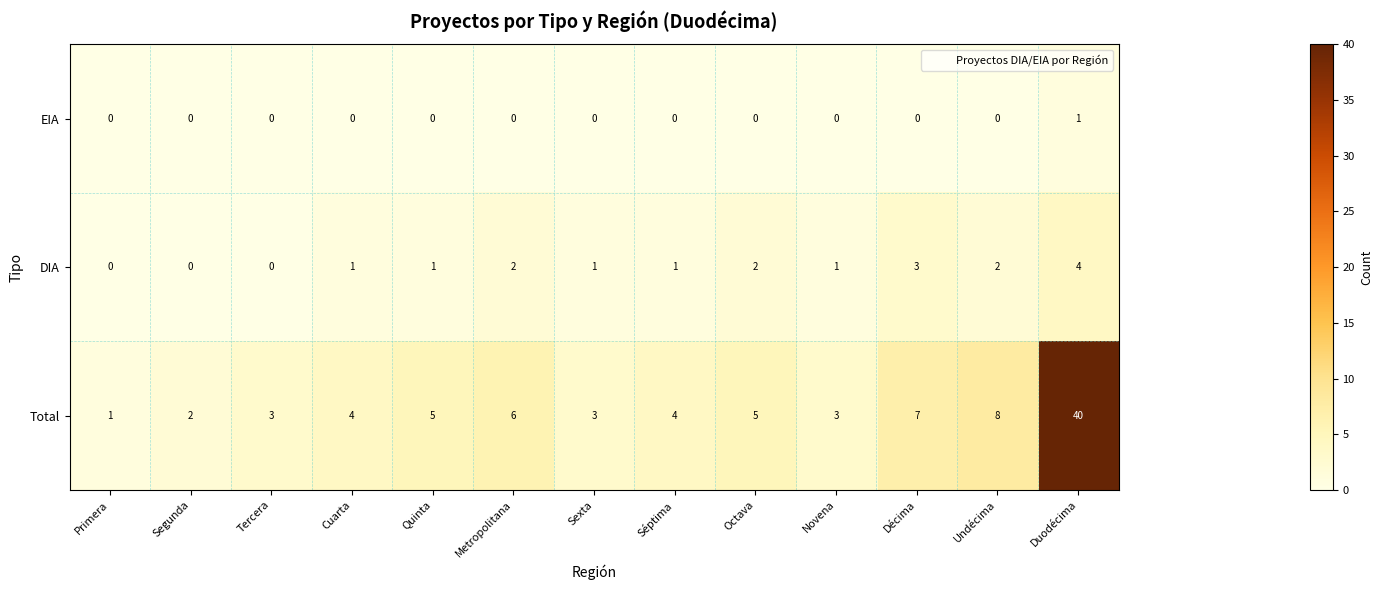

Which series has the largest total across all categories?

Total